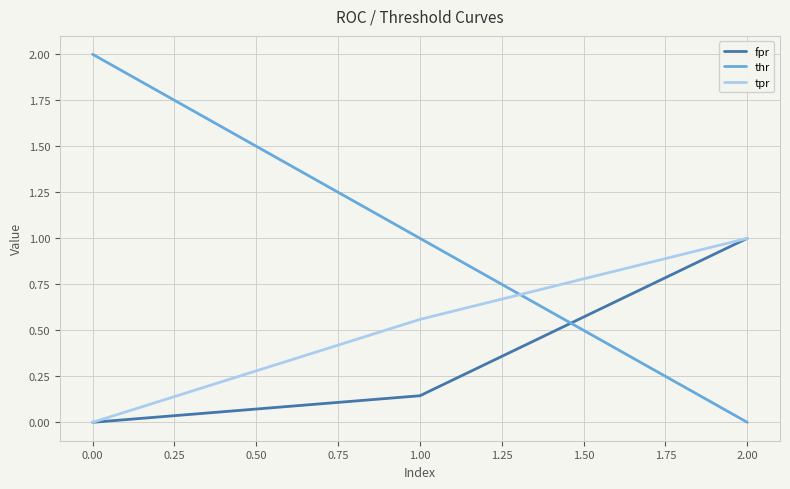

Which category has the highest value in the thr series?

0.00